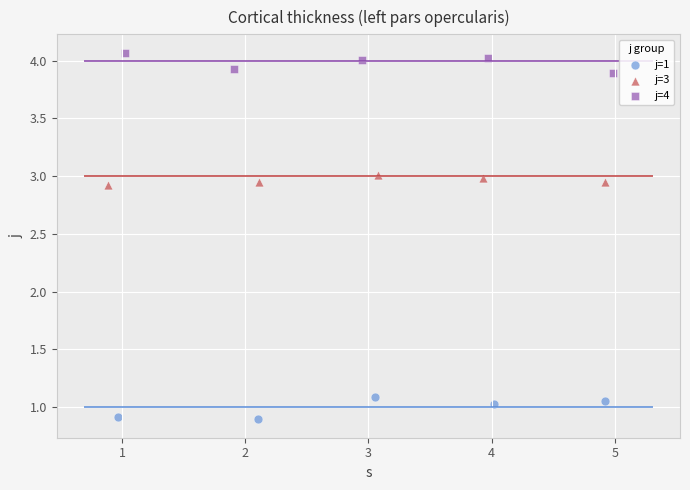

Which series contains the lowest Y value?

j=1